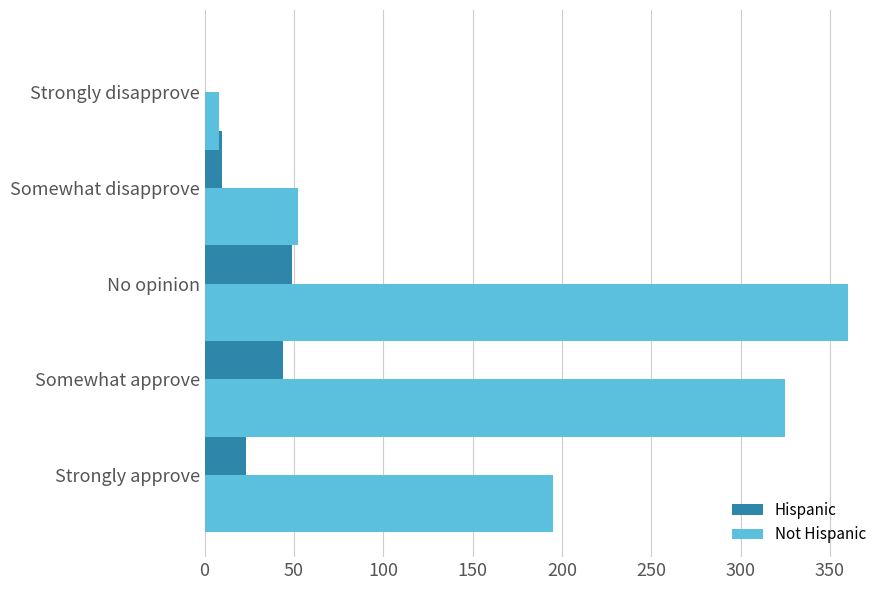

At which category is the sum across all series the highest?

No opinion